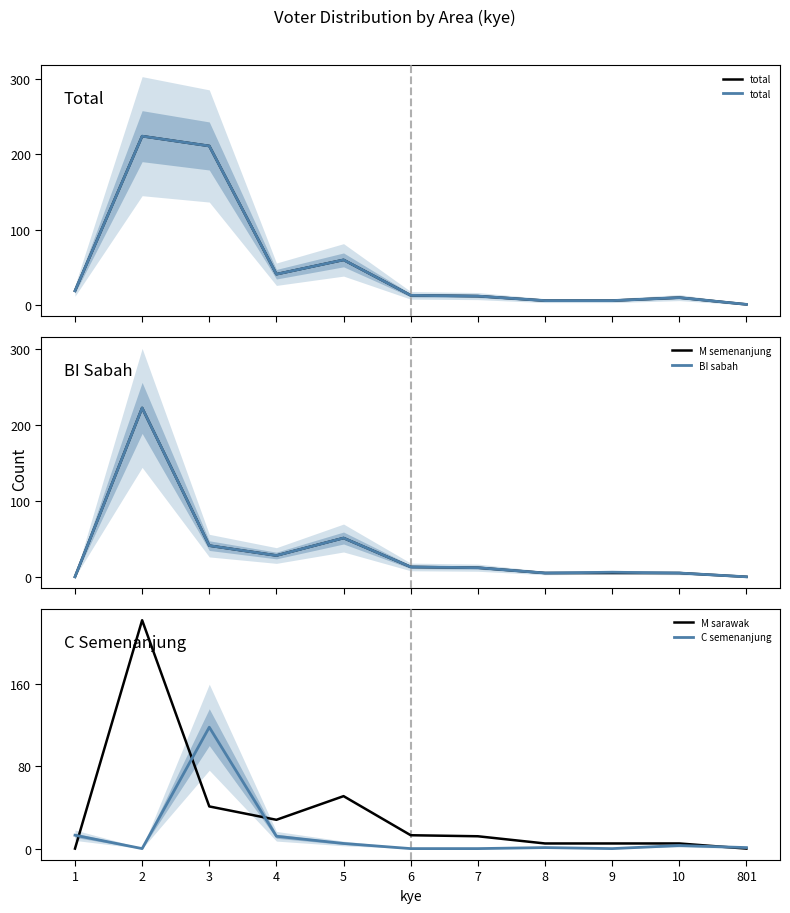

List the labels in order of M semenanjung value, largest first.

2, 5, 3, 4, 6, 7, 8, 9, 10, 1, 801